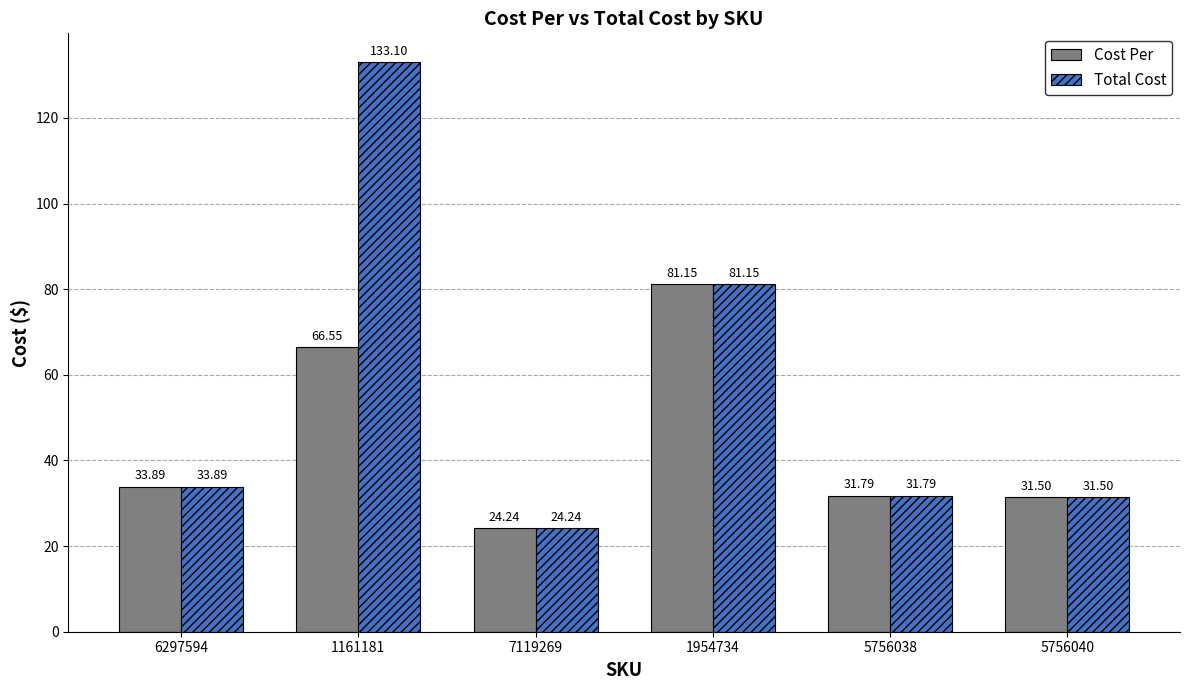

At which label does Total Cost first exceed 33?

6297594